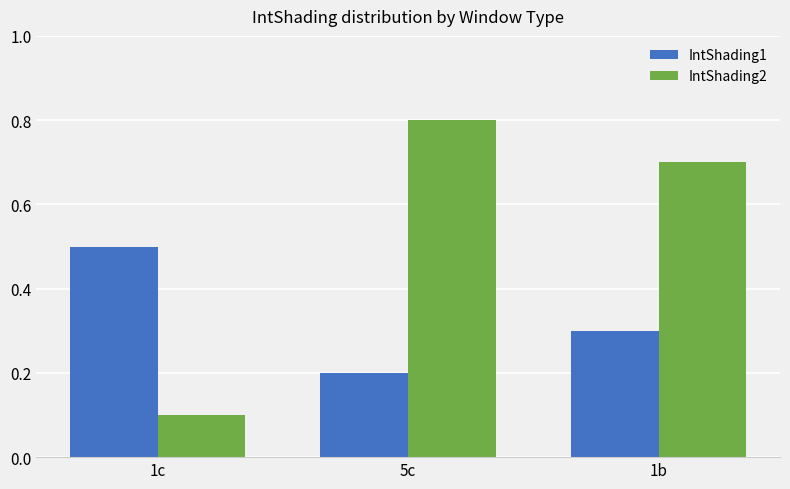

Where is IntShading2 nearest to the value 0?

1c